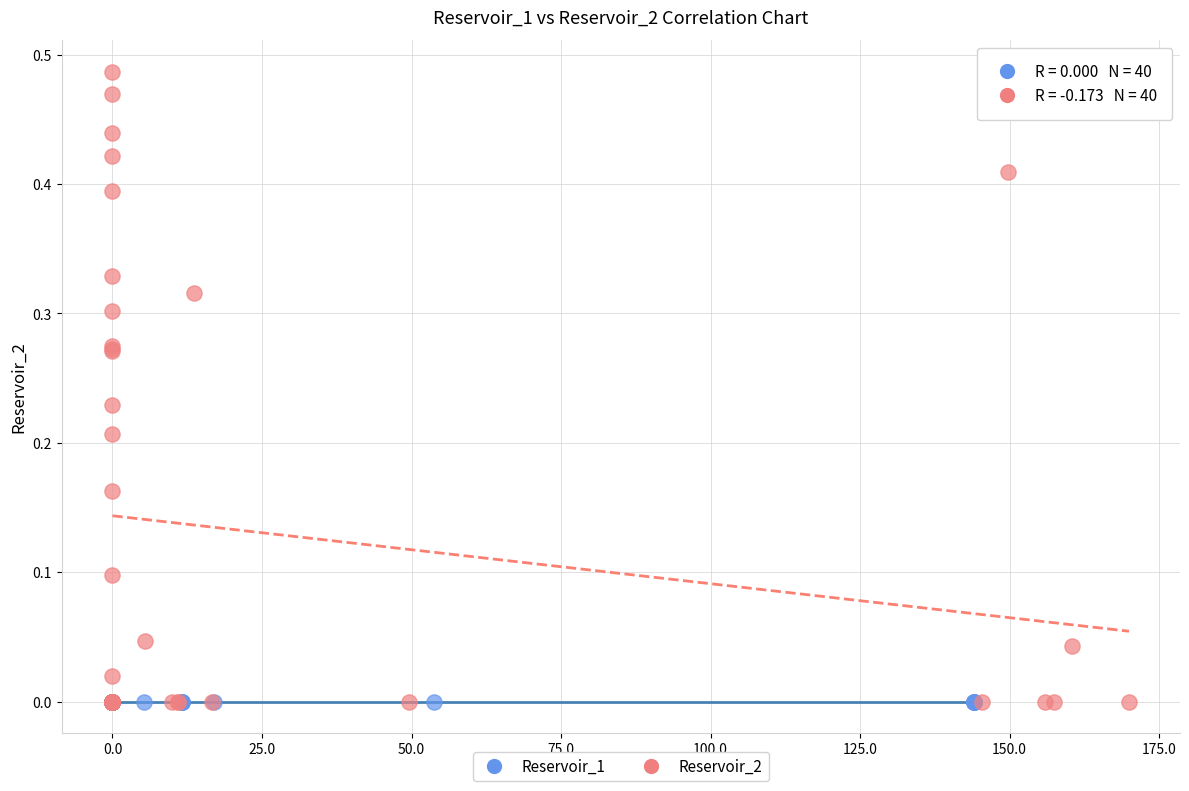

Which series contains the highest Y value?

Reservoir_2